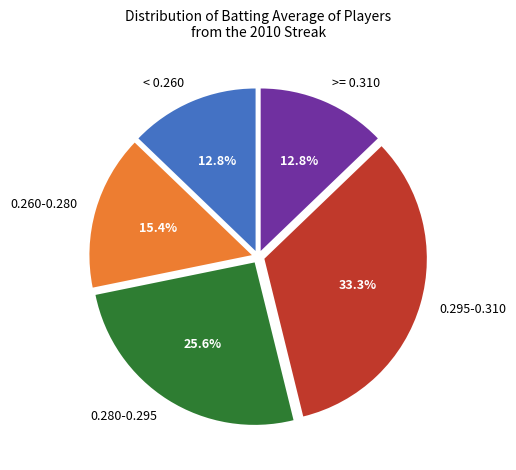

How many segments does this pie chart have?

5